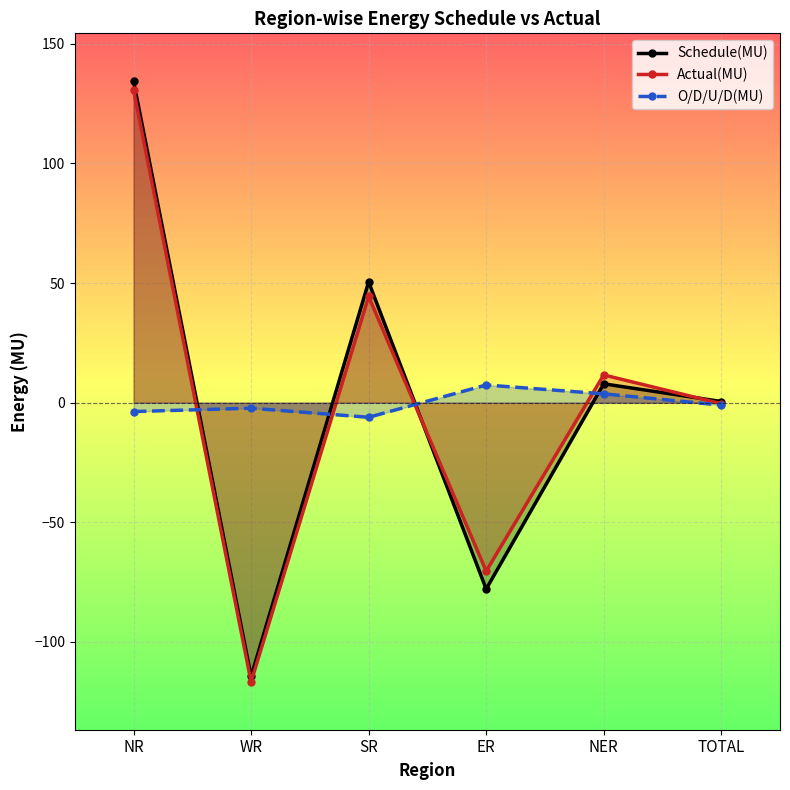

True or false: Schedule(MU) has a value of 50.5 at SR.

True